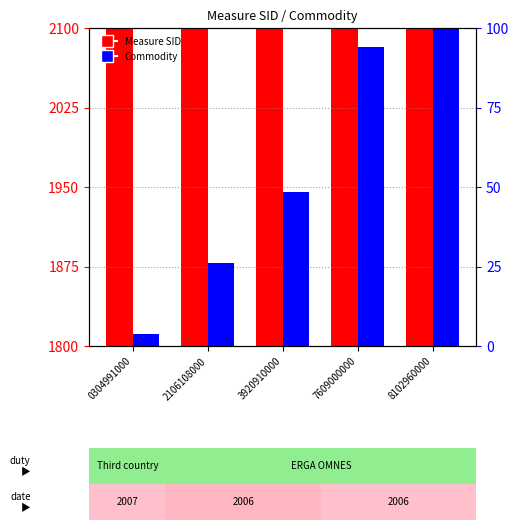

List the series in order of their overall mean, lowest first.

Commodity, Measure SID